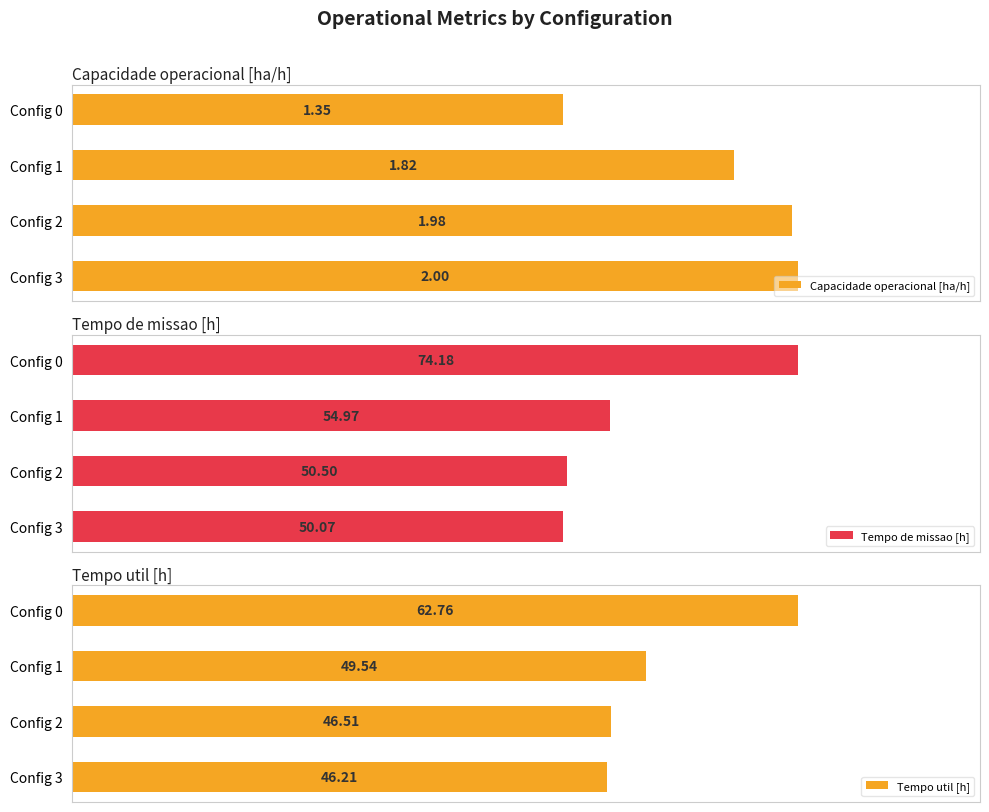

Reading left to right, extract all data points from this chart.

Capacidade operacional [ha/h]: 1.3	1.8	2.0	2.0
Tempo de missao [h]: 74.2	55.0	50.5	50.1
Tempo util [h]: 62.8	49.5	46.5	46.2